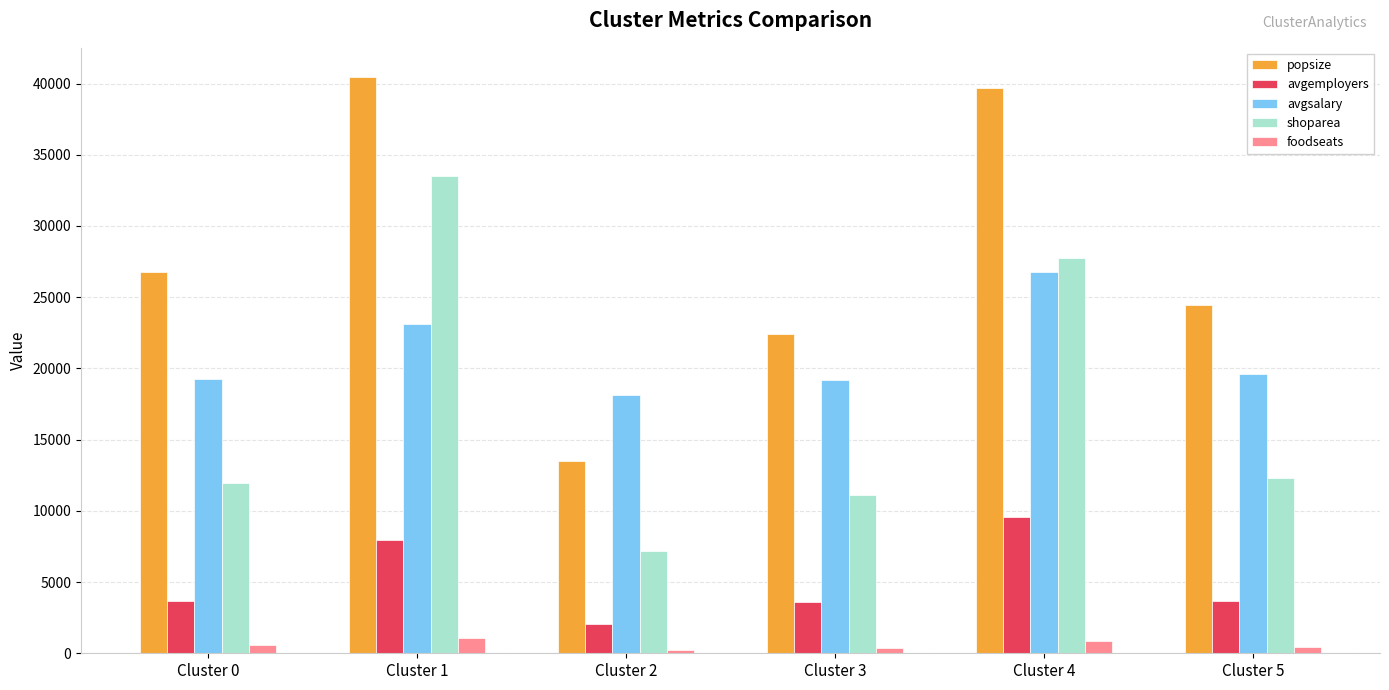

What is the sum of all popsize values?

167322.5